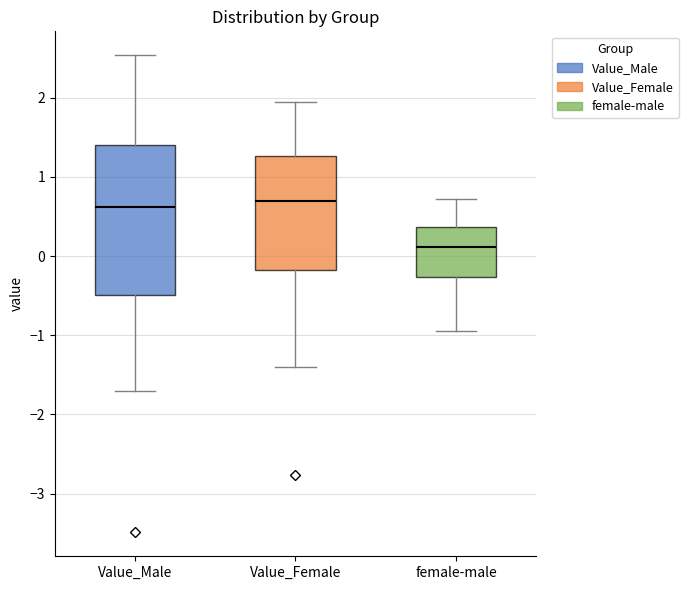

Which box's median line is the lowest?

female-male